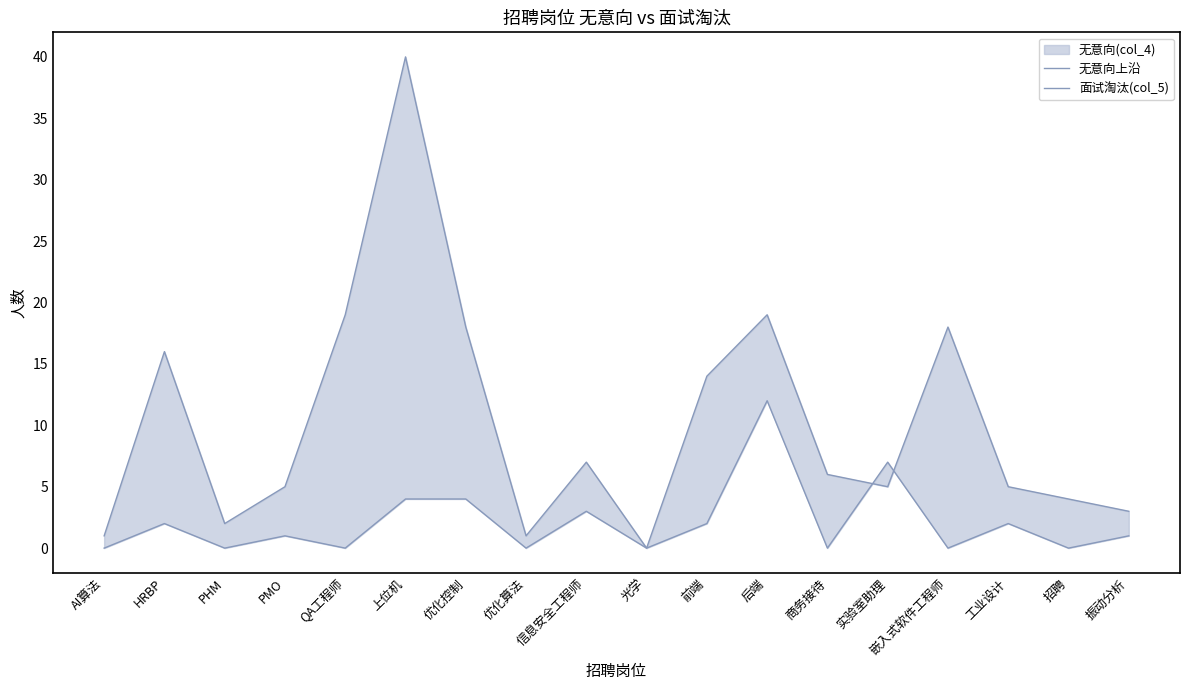

At which label does 无意向上沿 reach its minimum?

光学